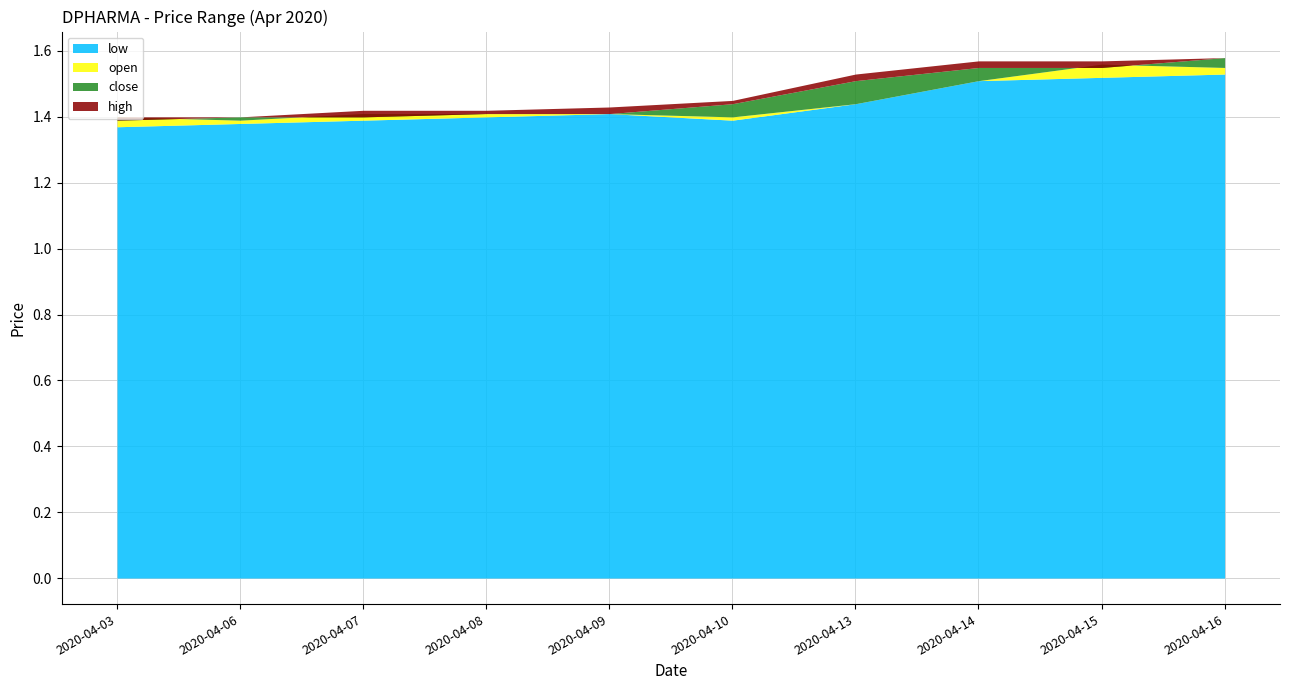

Which series changed the most between 2020-04-06 and 2020-04-08?

low